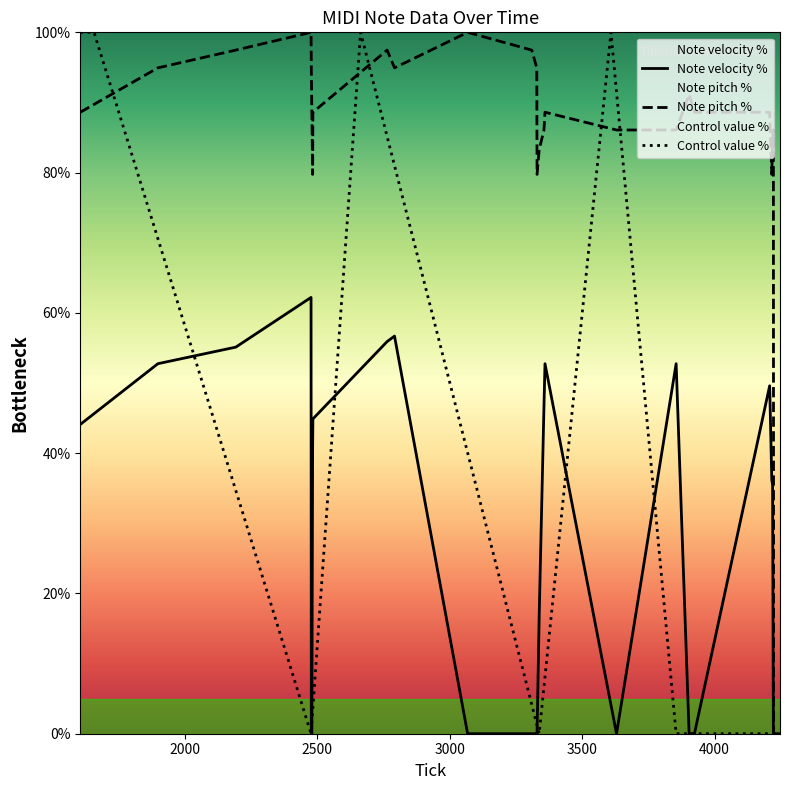

Which series has the widest spread of values?

Control value %